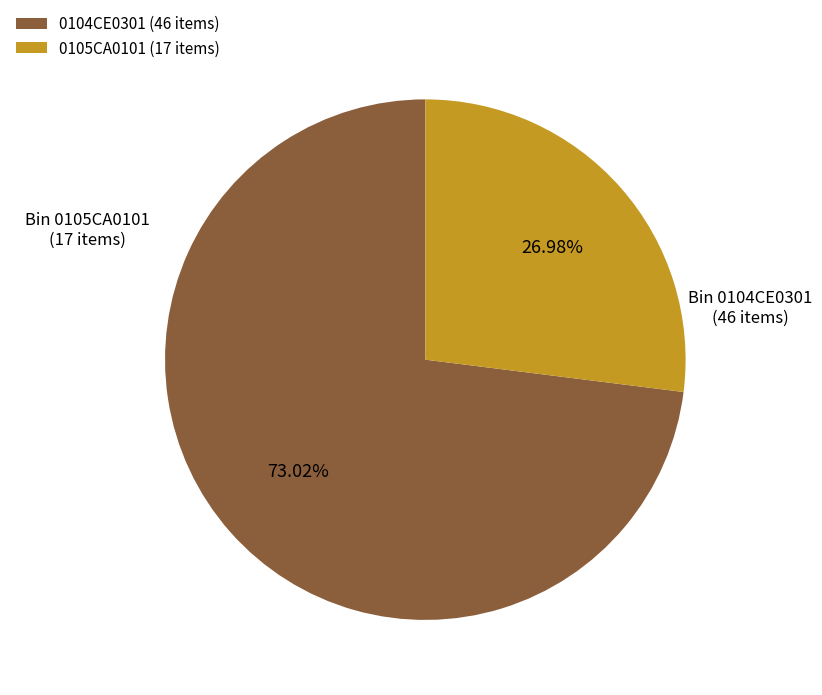

Do 0105CA0101 and 0104CE0301 together represent more than half of the pie?

Yes